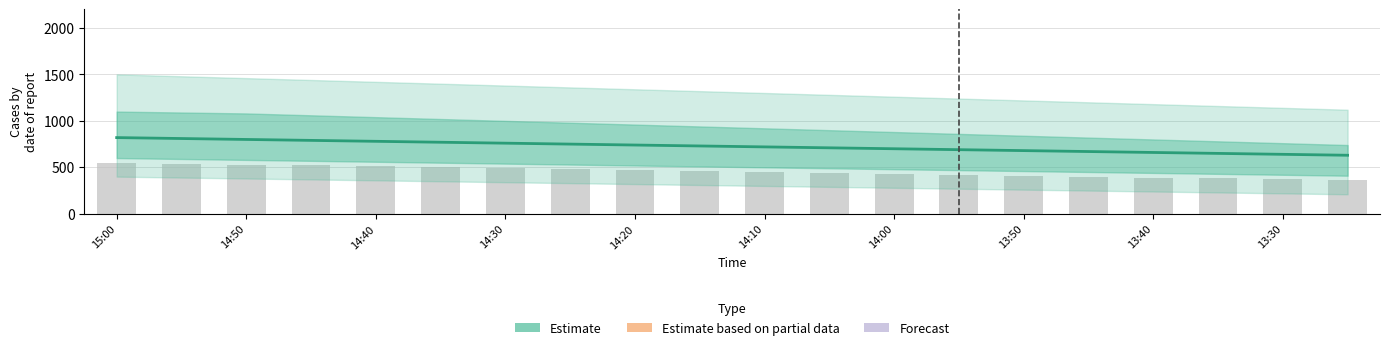

The value at 14:30 is 816. True or false?

False